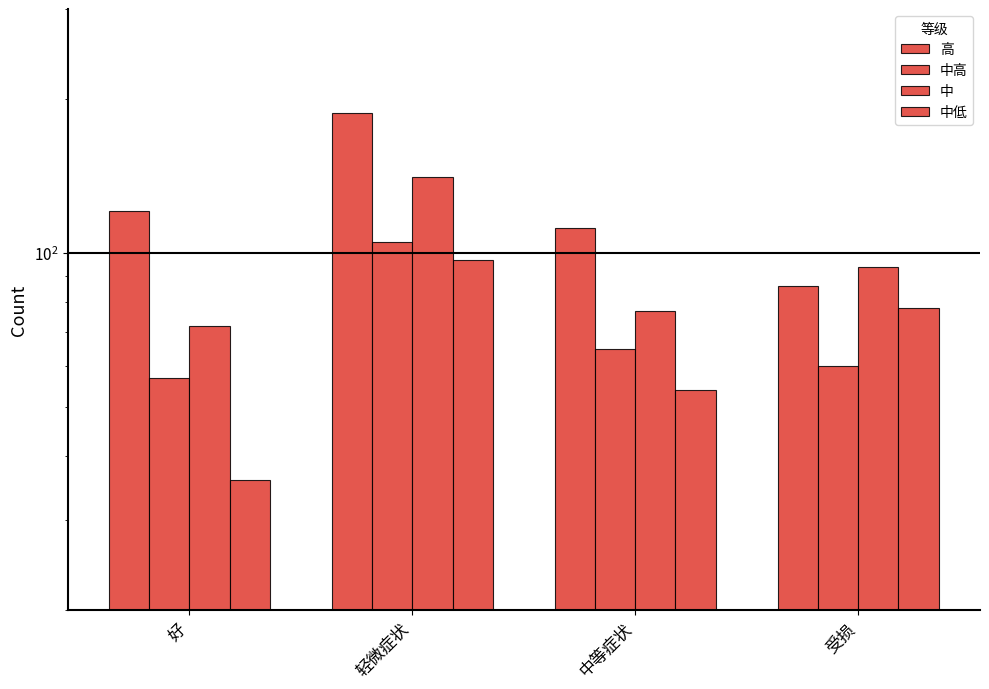

At which label does 中 first exceed 94?

轻微症状